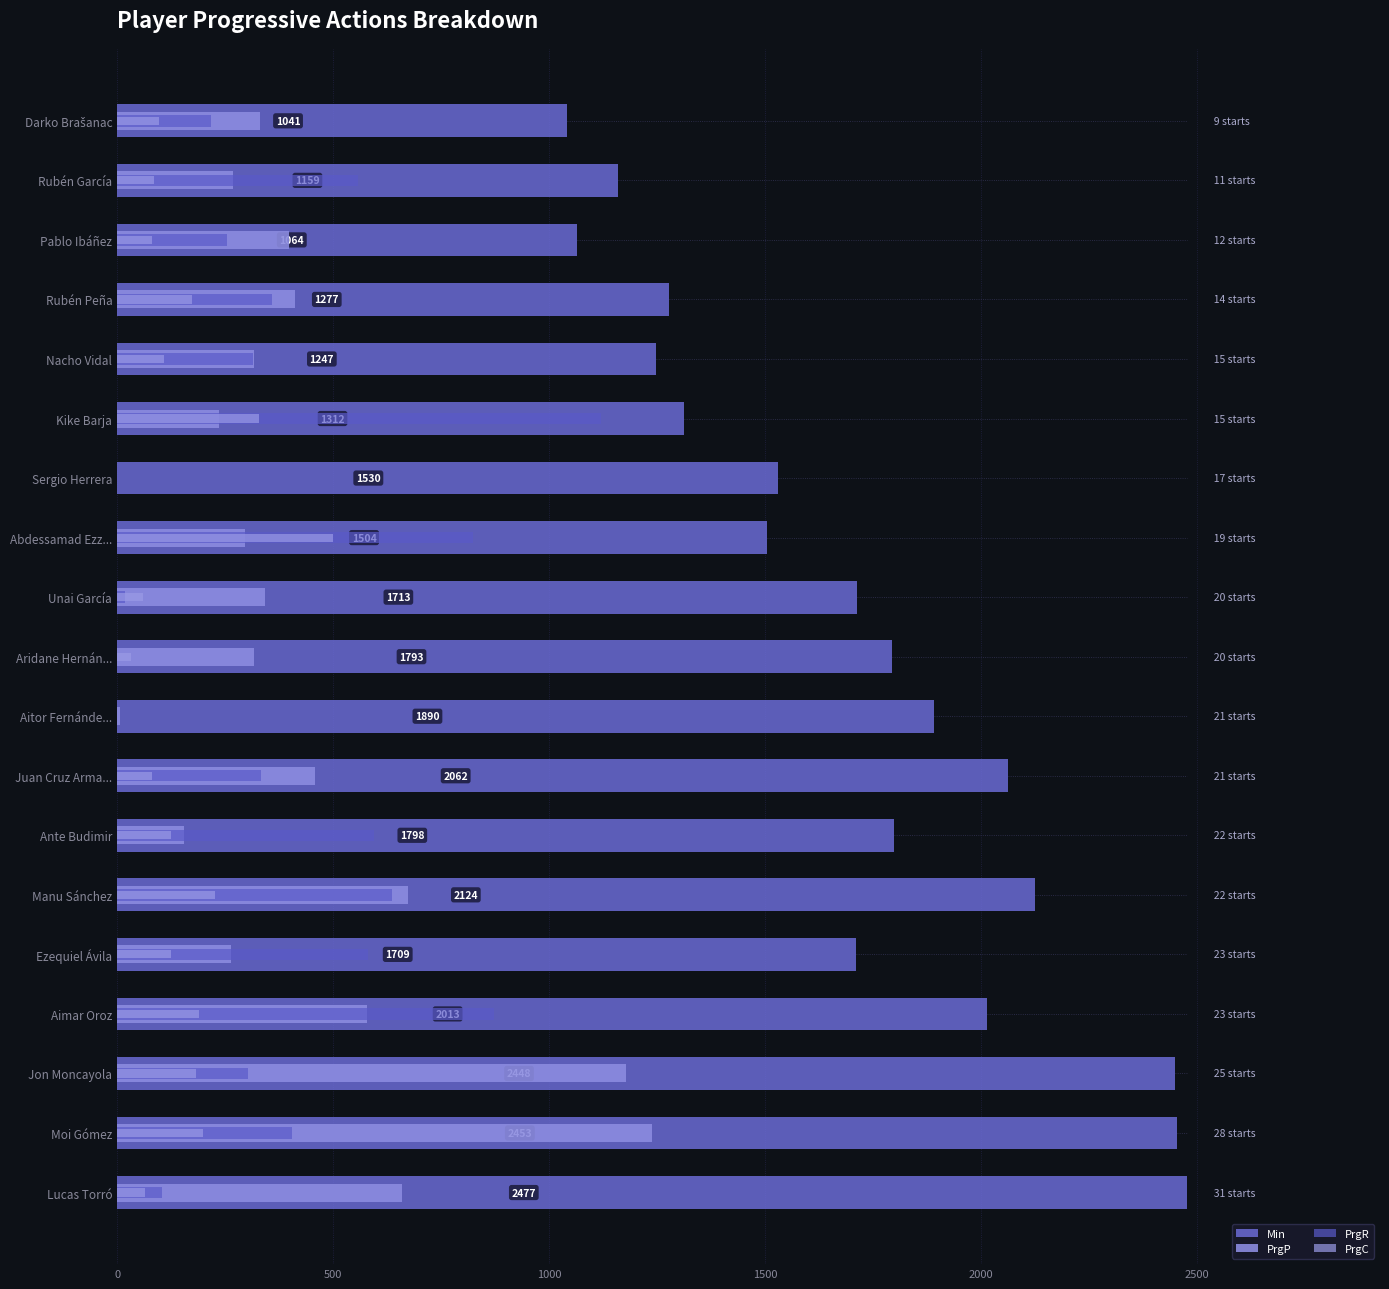

Which has a higher value, Ezequiel Ávila or Darko Brašanac?

Ezequiel Ávila